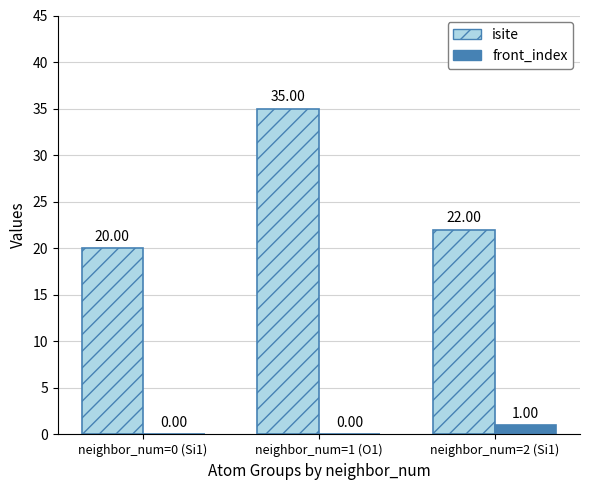

Which series has the widest spread of values?

isite